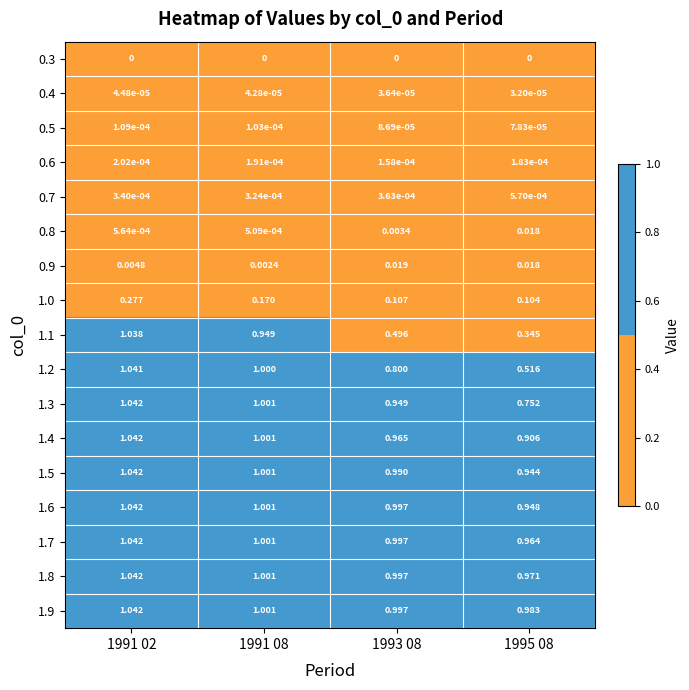

Is the value of 1.6 at 1993 08 greater than the value of 0.6 at 1993 08?

Yes